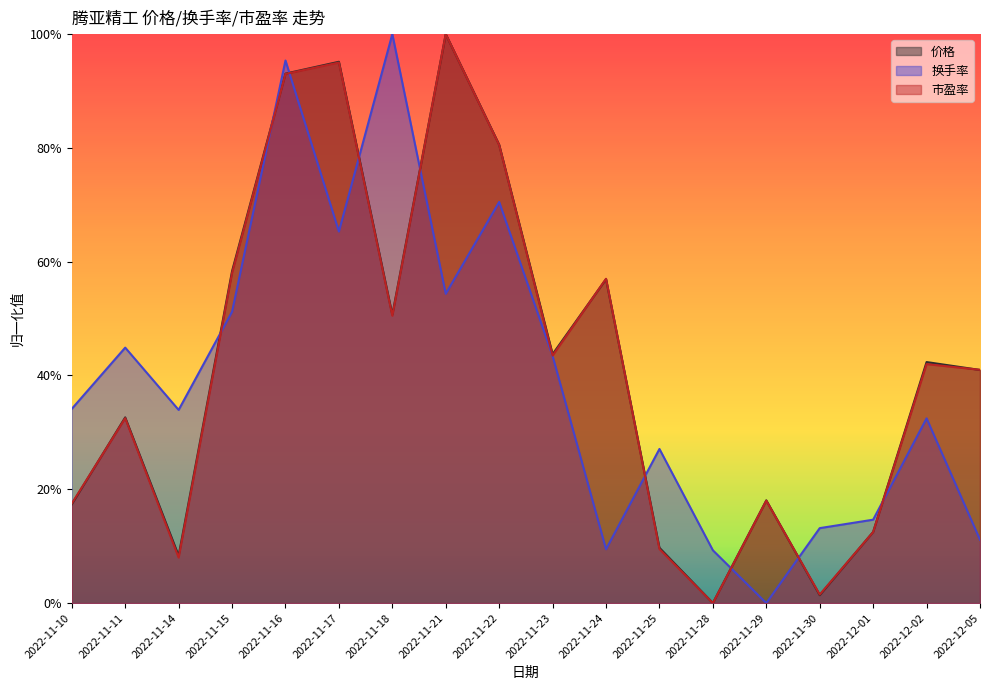

At which label does 换手率 reach its minimum?

2022-11-29